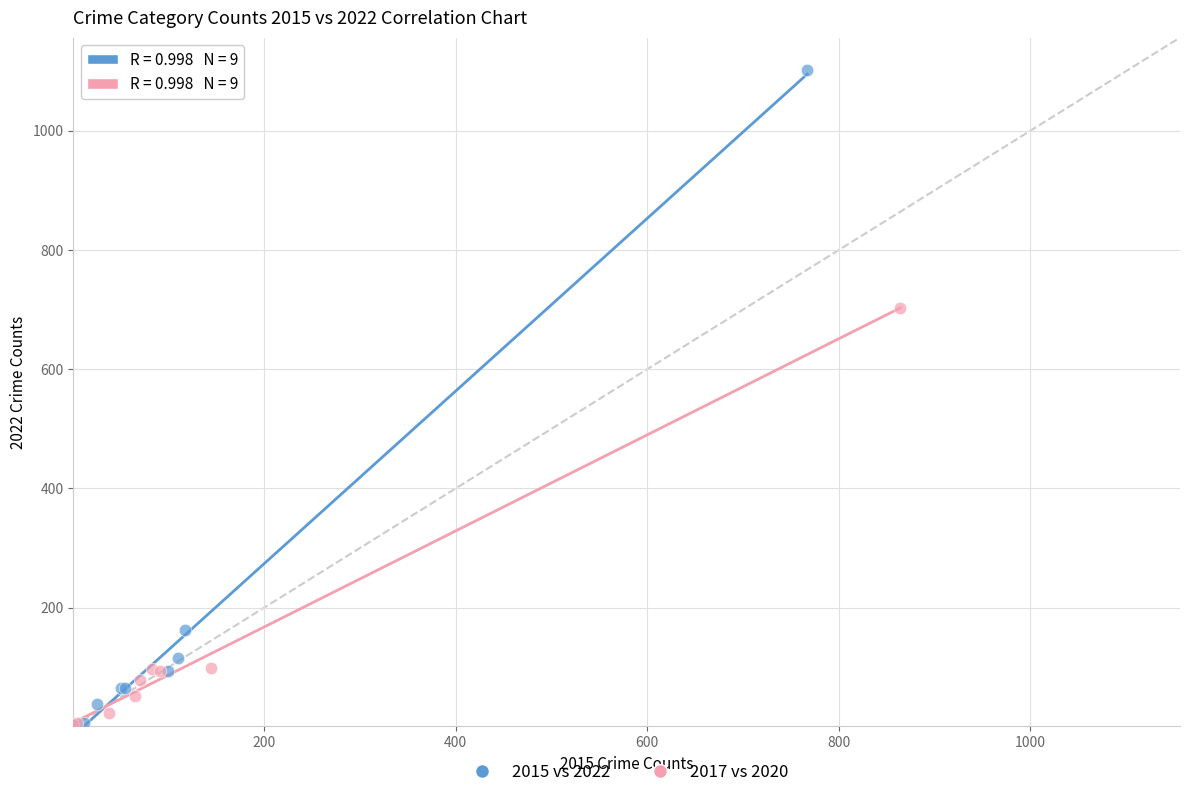

Which series has the largest Y range (max minus min)?

2015 vs 2022